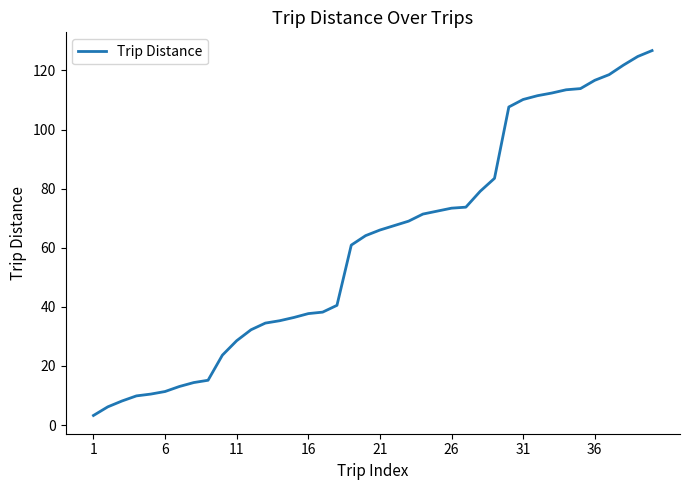

What is the greatest value displayed?

126.7